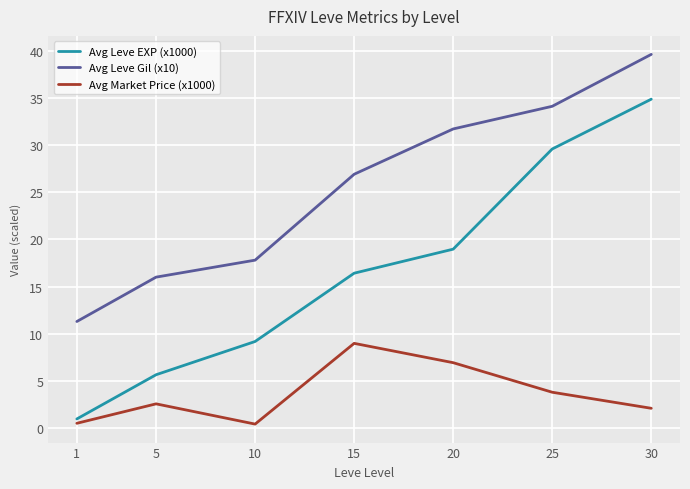

The value of Avg Leve EXP (x1000) at 5 is 3.8. True or false?

False